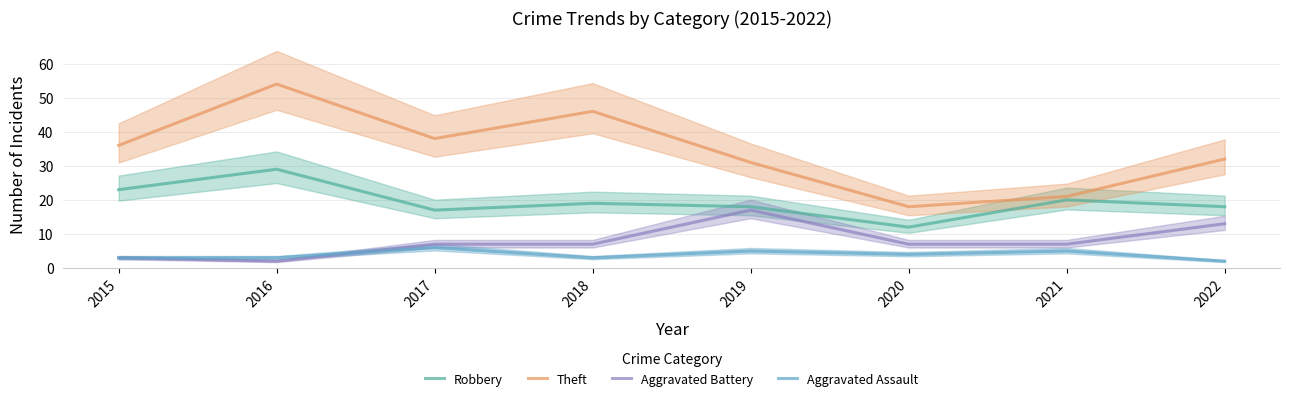

What is the sum of all Aggravated Battery values?

63